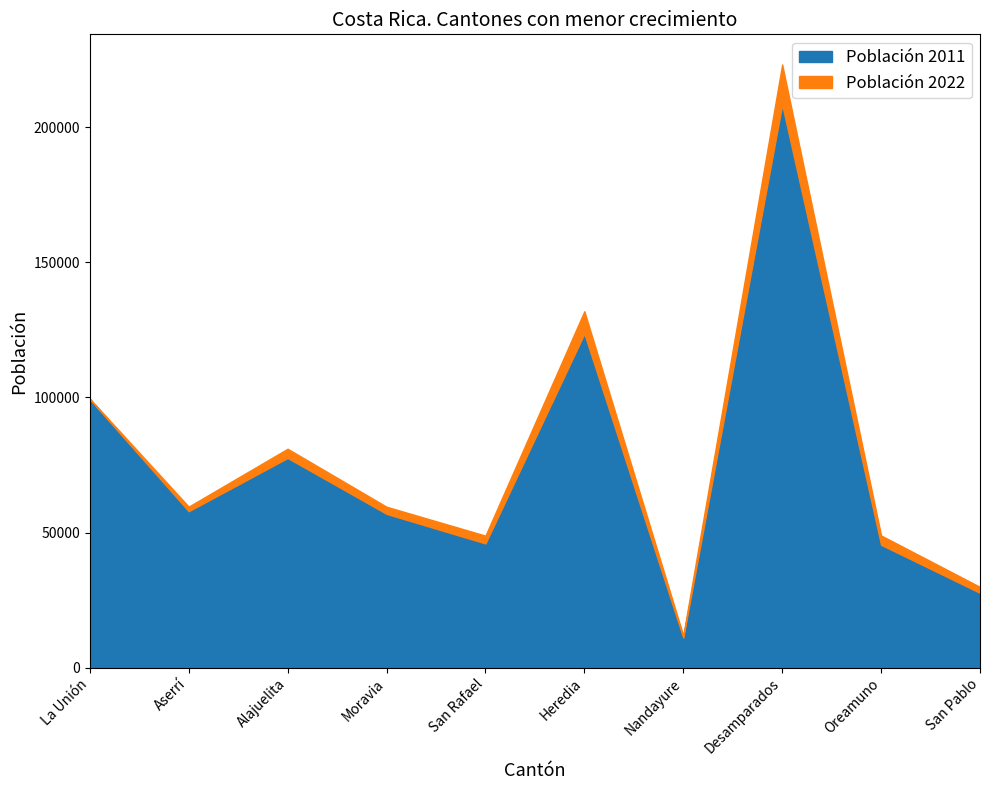

Reading left to right, list all the values displayed in this chart.

Población 2011: 99399	57892	77603	56919	45965	123616	11121	208411	45473	27671
Población 2022: 99539	59588	81012	59546	48848	131901	11874	223226	48911	29860